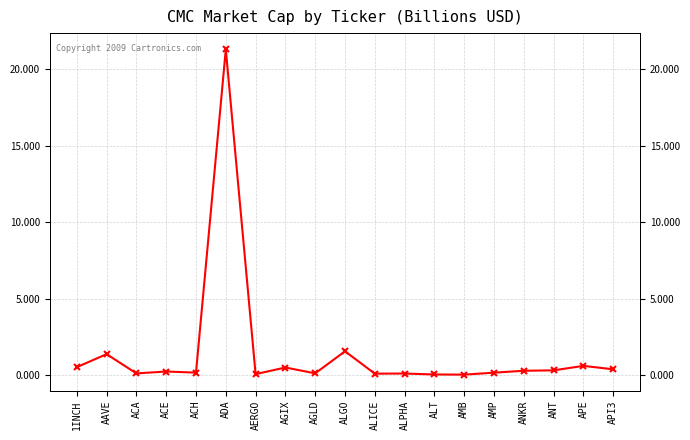

What is the average value?

1.5